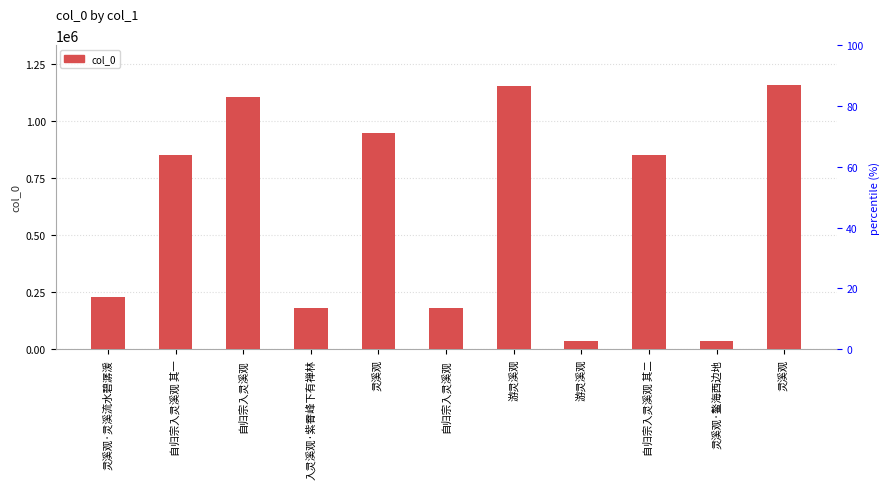

At which label is the value closest to 596811?

自归宗入灵溪观 其二